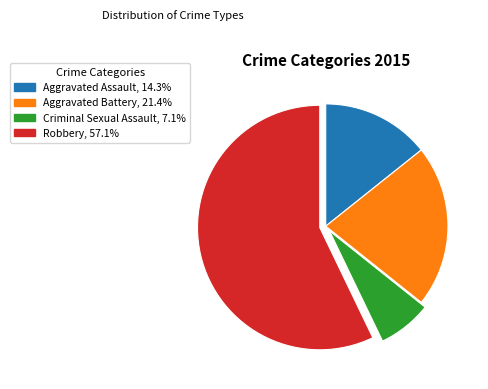

Is there any slice that represents more than half of the pie?

Yes